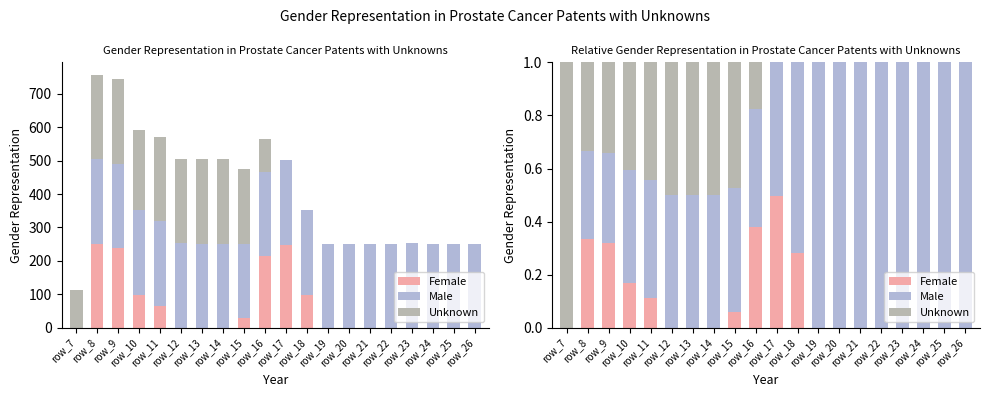

Count the number of categories in the chart.

20